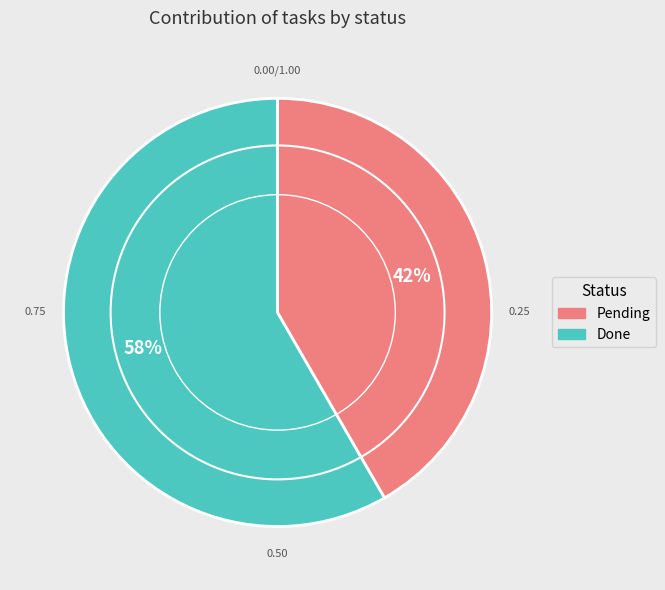

To the nearest percent, what is the average slice percentage?

50%